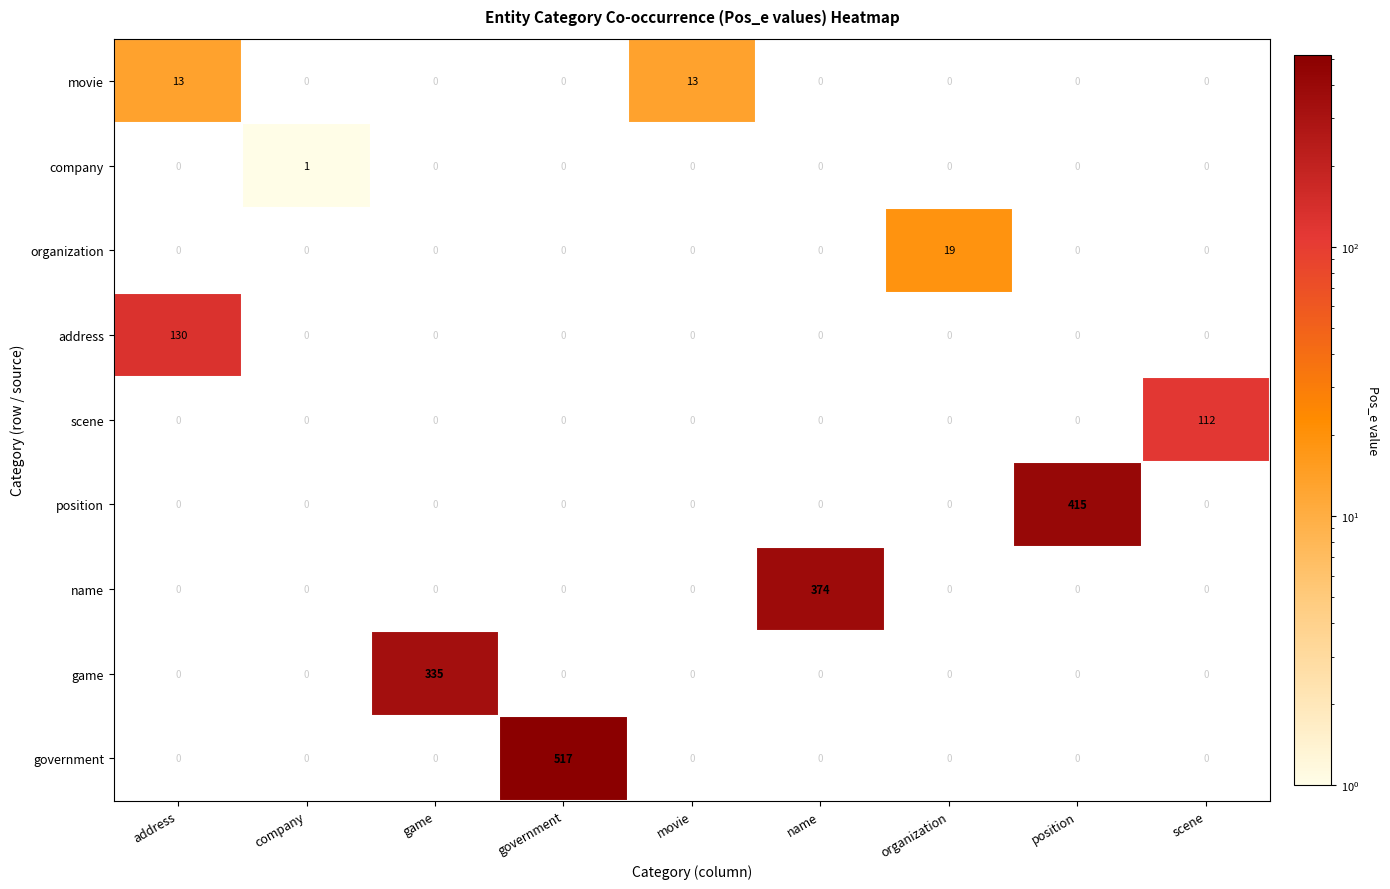

Which category has the highest value across all series?

government